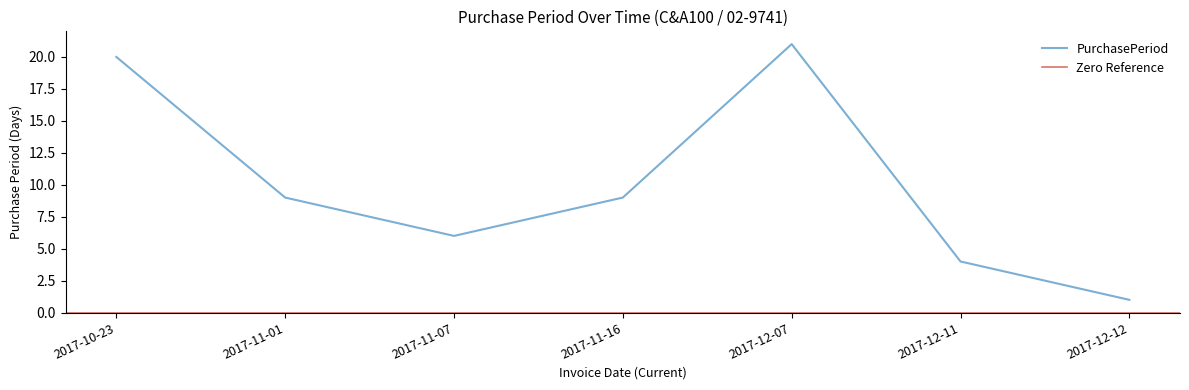

How many interior local peaks (higher than both neighbors) does the data have?

1